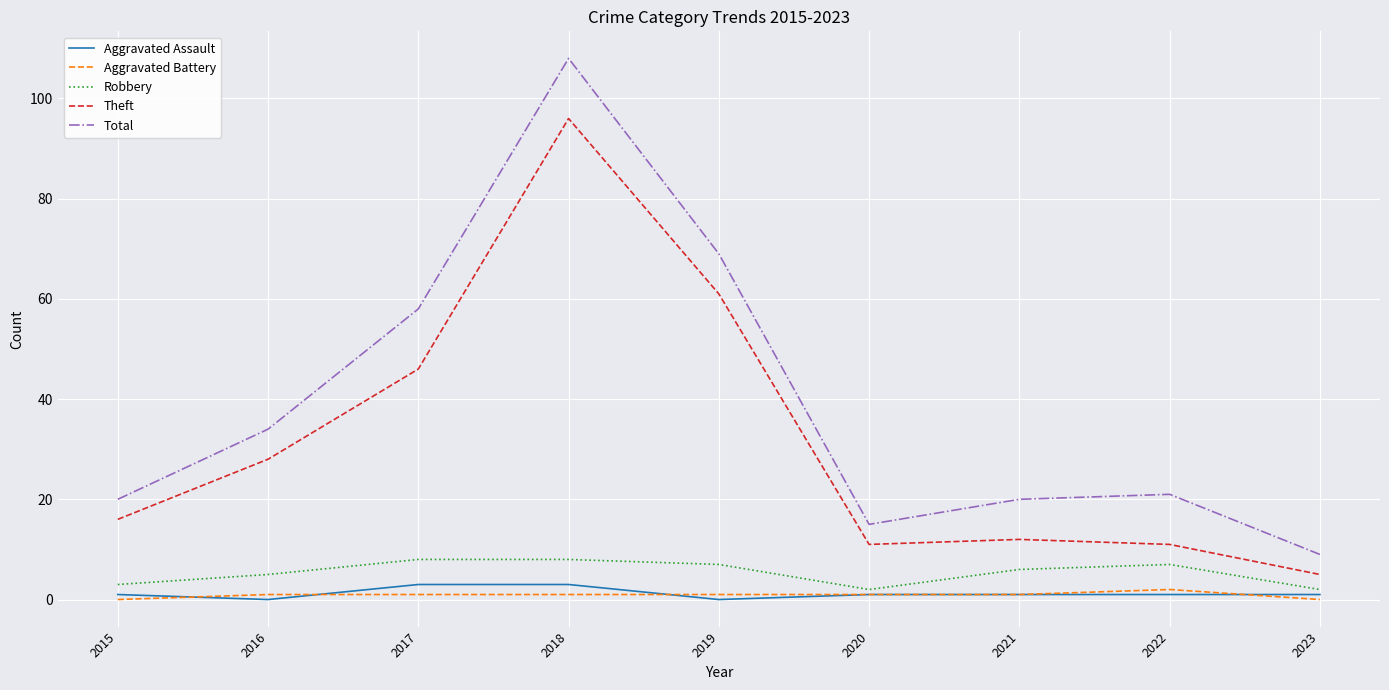

Rank the series at 2015 from highest to lowest value.

Total, Theft, Robbery, Aggravated Assault, Aggravated Battery